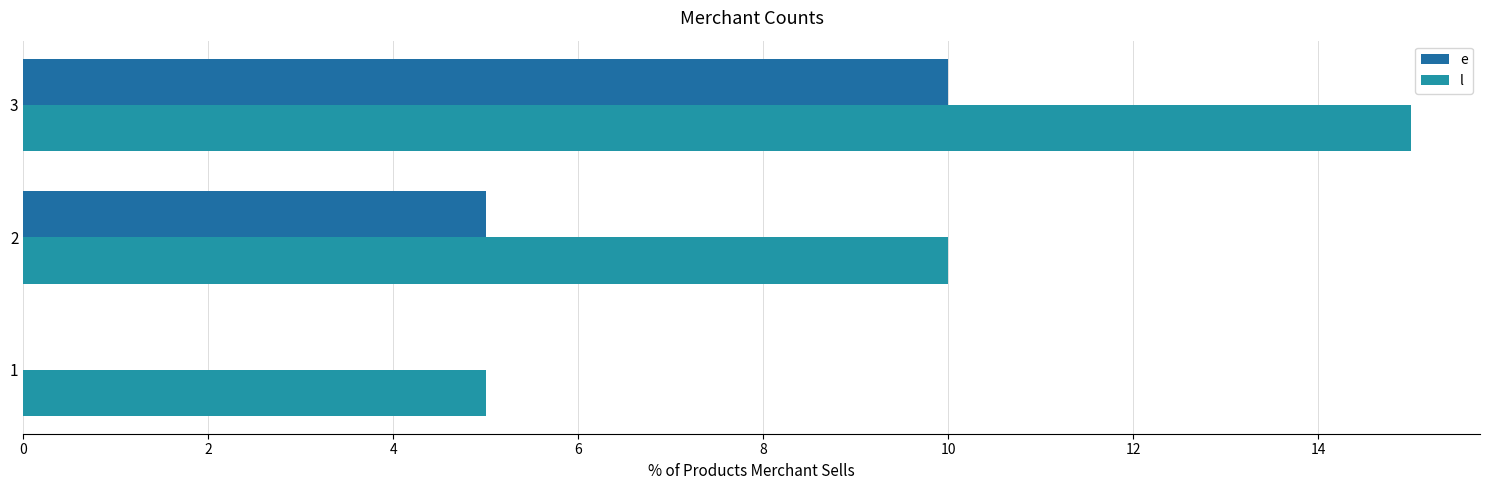

How many series are shown in this chart?

2